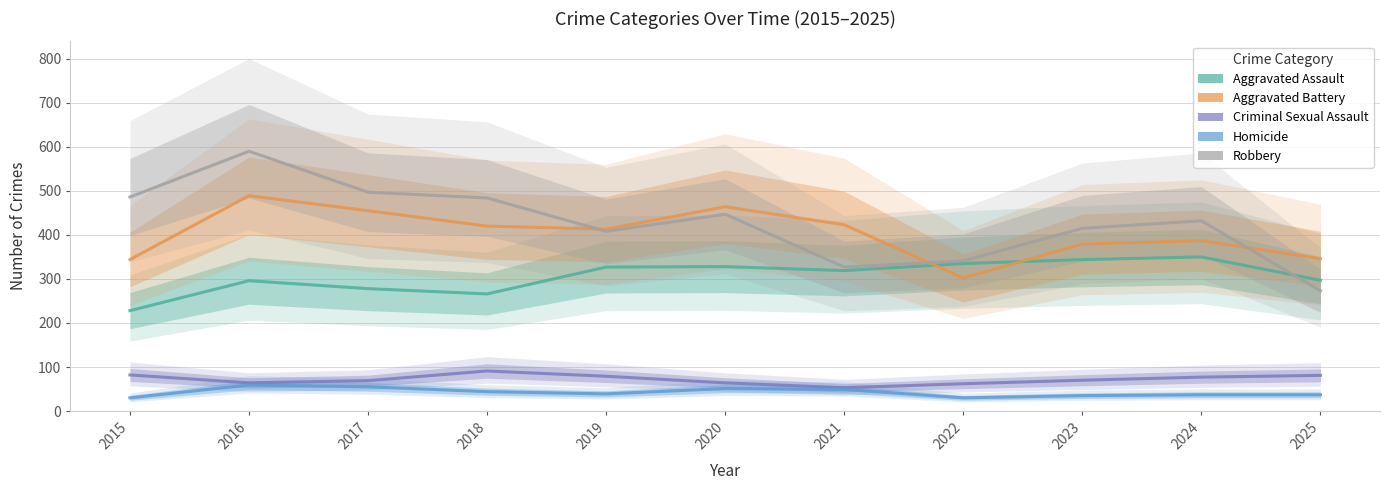

Which category has the highest value in the Criminal Sexual Assault series?

2018